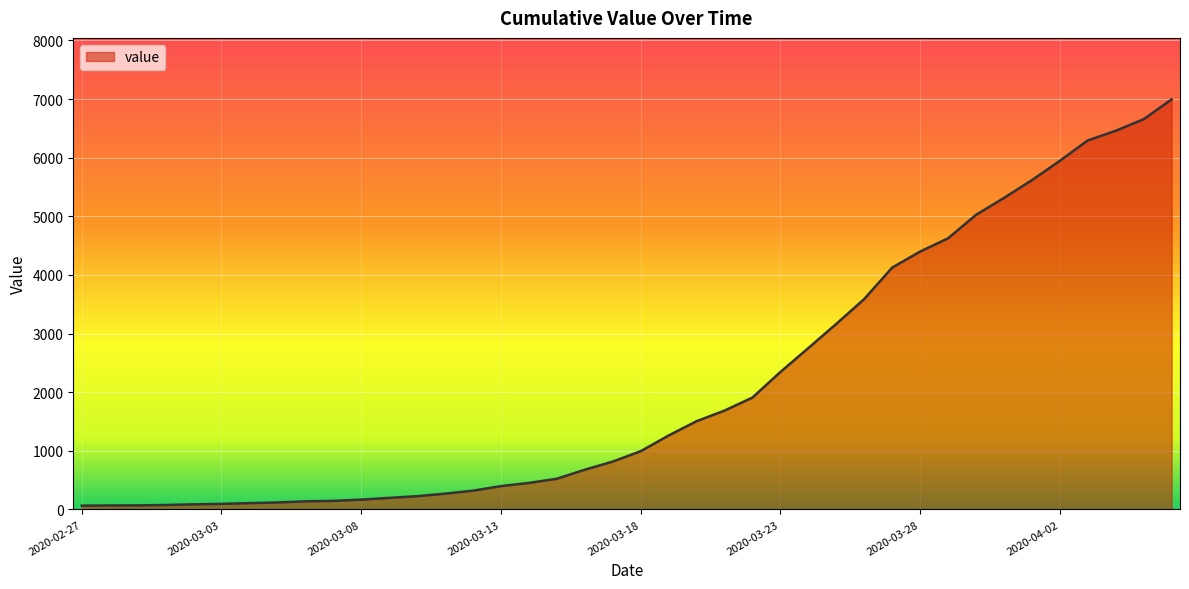

What is the greatest value displayed?

6995